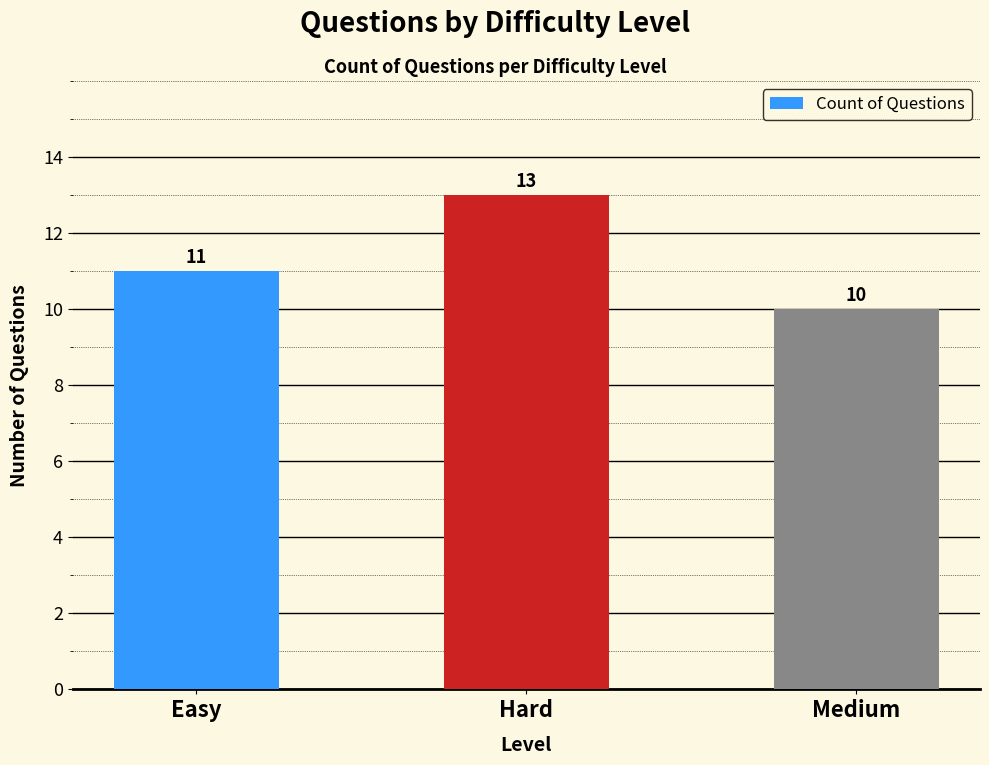

What is the average value?

11